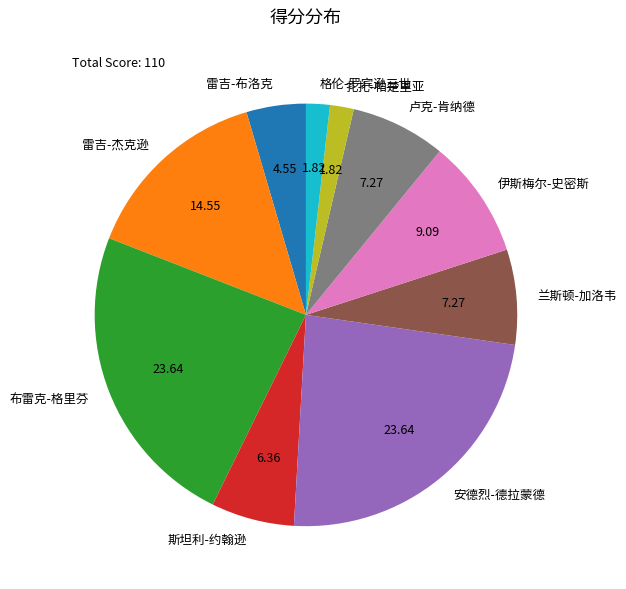

Do 斯坦利-约翰逊 and 安德烈-德拉蒙德 together represent more than half of the pie?

No